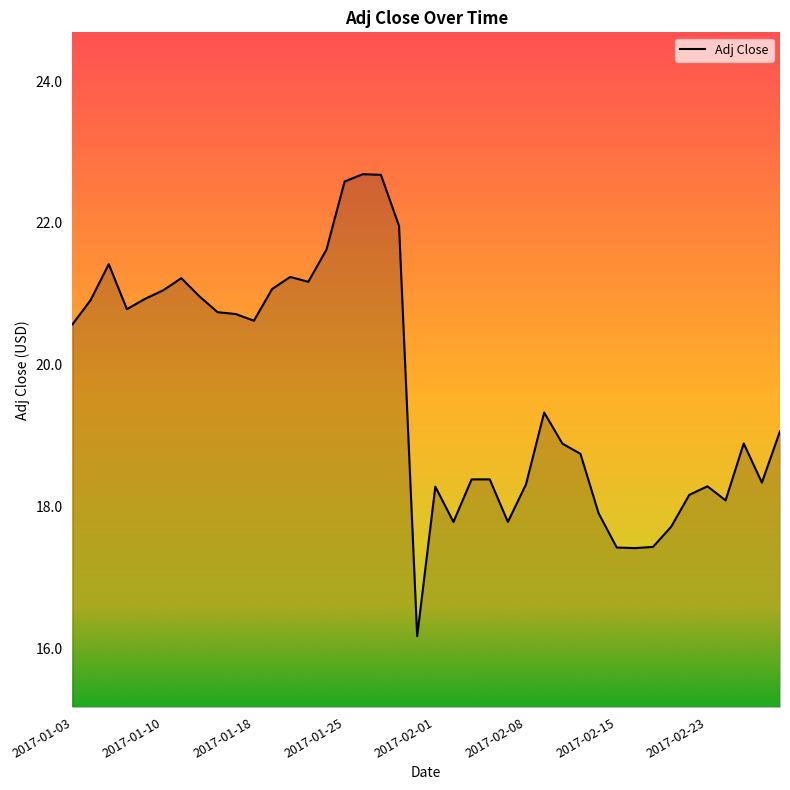

What is the average value?

19.6